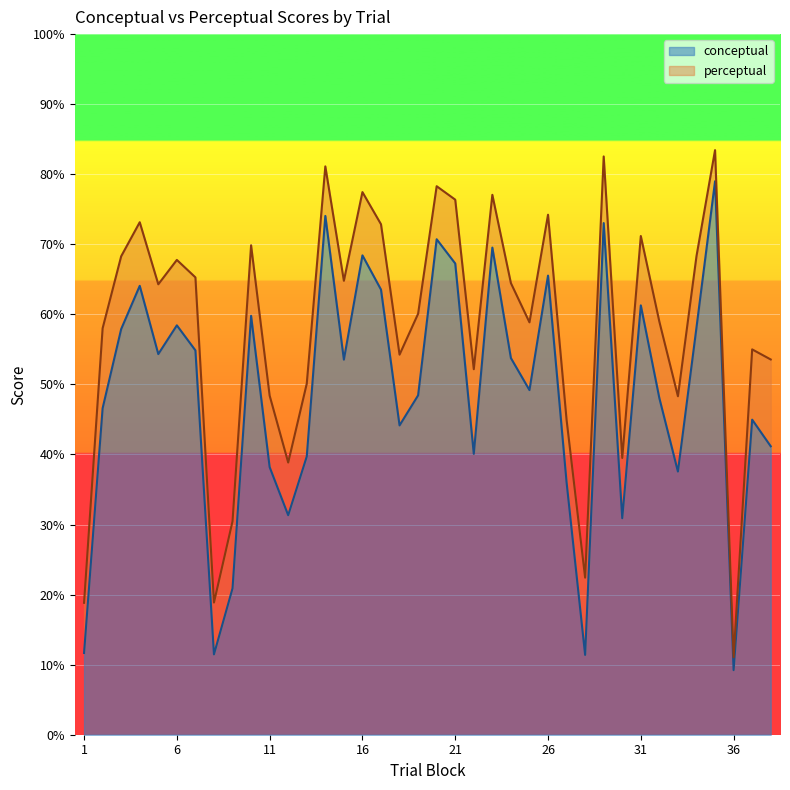

True or false: perceptual and conceptual cross at least once.

False